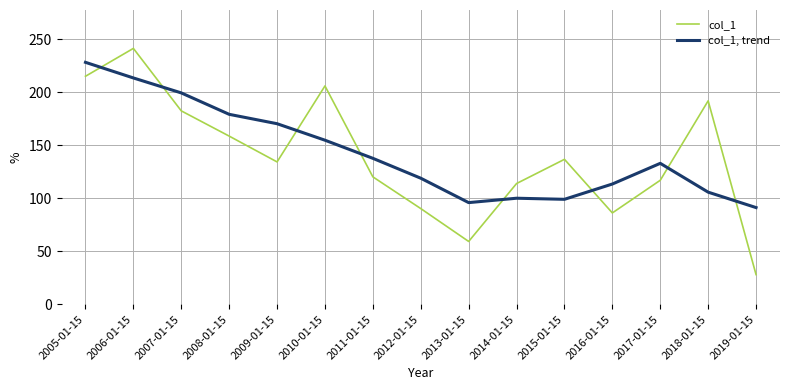

True or false: col_1 has a value of 51.7 at 2018-01-15.

False